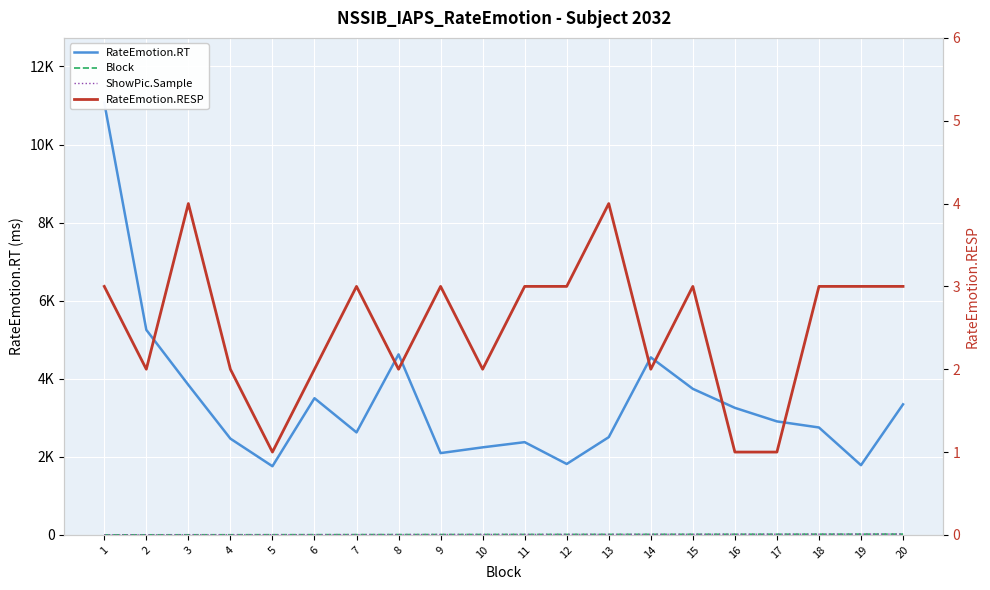

Reading left to right, extract all data points from this chart.

RateEmotion.RT: 11072	5253	3843	2466	1759	3502	2626	4625	2096	2243	2376	1817	2504	4548	3742	3255	2908	2752	1786	3345
Block: 1	2	3	4	5	6	7	8	9	10	11	12	13	14	15	16	17	18	19	20
ShowPic.Sample: 1	2	3	4	5	6	7	8	9	10	11	12	13	14	15	16	17	18	19	20
RateEmotion.RESP: 3	2	4	2	1	2	3	2	3	2	3	3	4	2	3	1	1	3	3	3